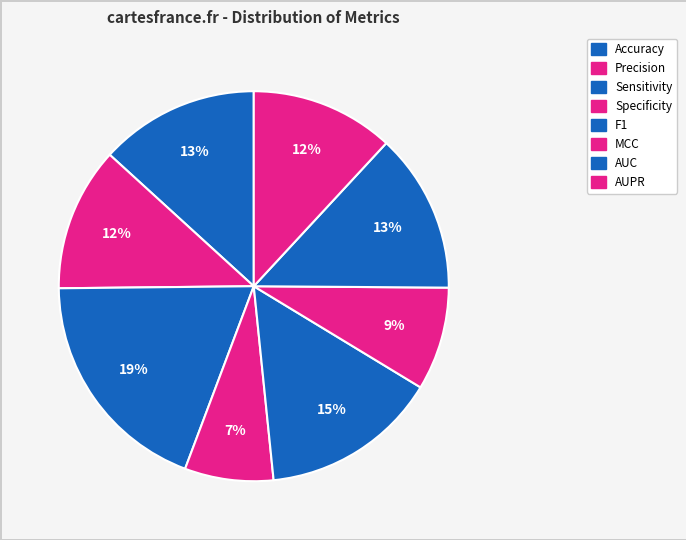

Do AUPR and Accuracy together represent more than half of the pie?

No